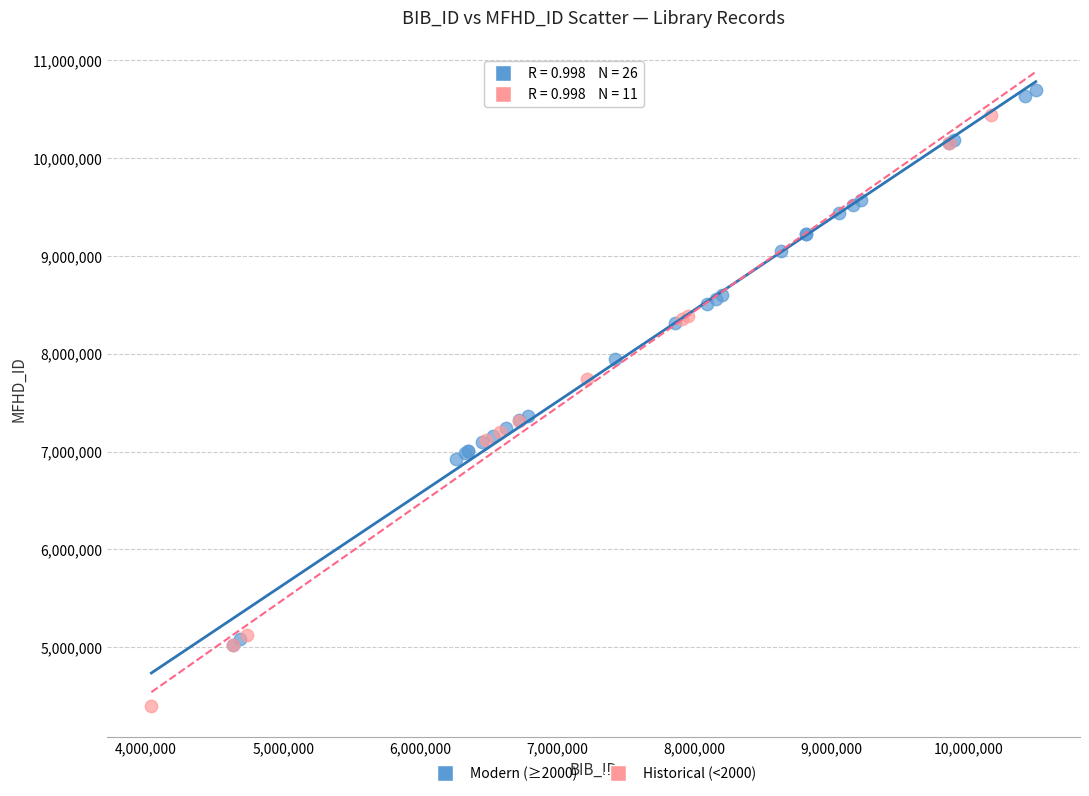

Which series has the largest Y range (max minus min)?

Historical (<2000)